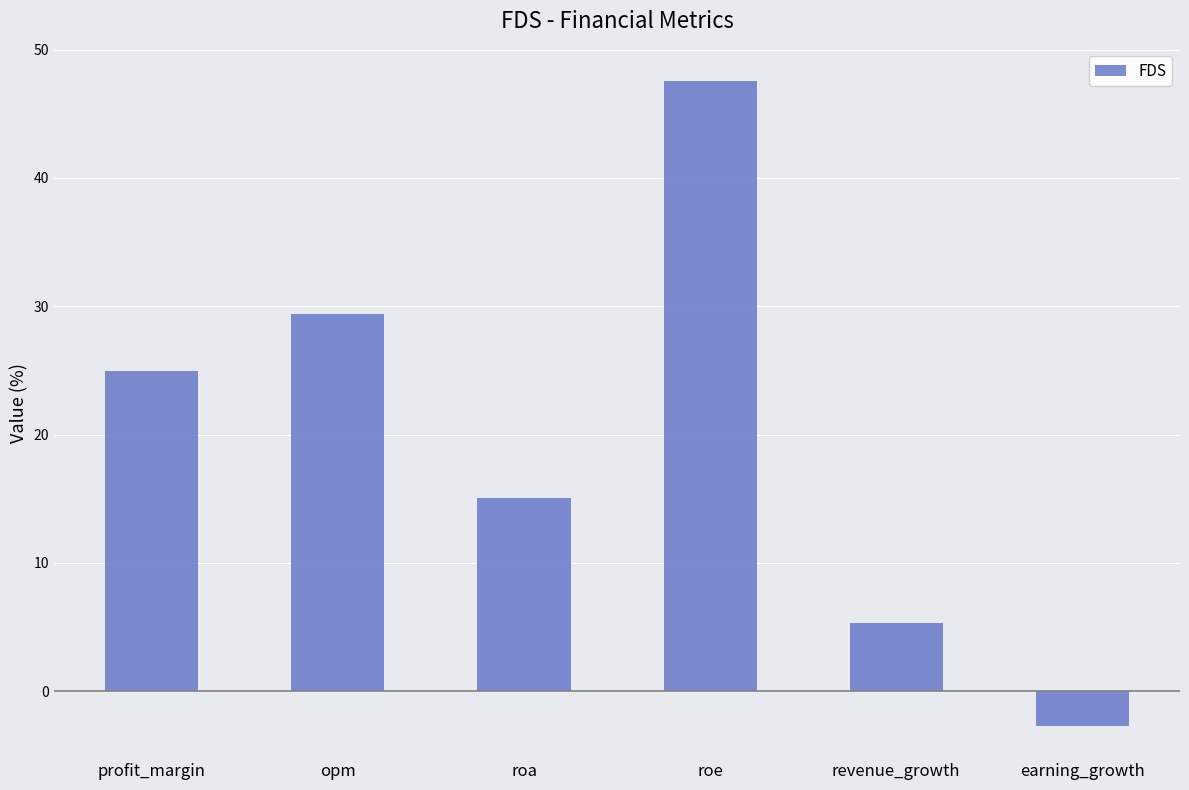

Rank the categories by value from highest to lowest.

roe, opm, profit_margin, roa, revenue_growth, earning_growth